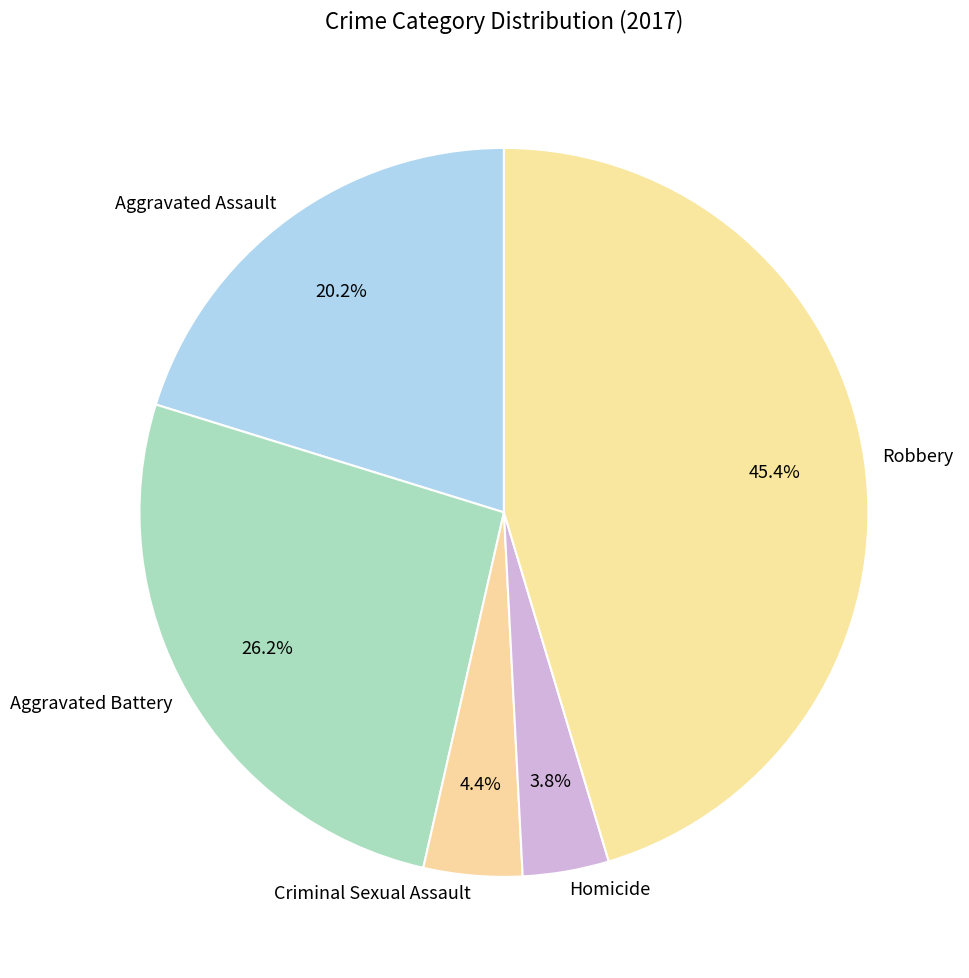

How many segments does this pie chart have?

5